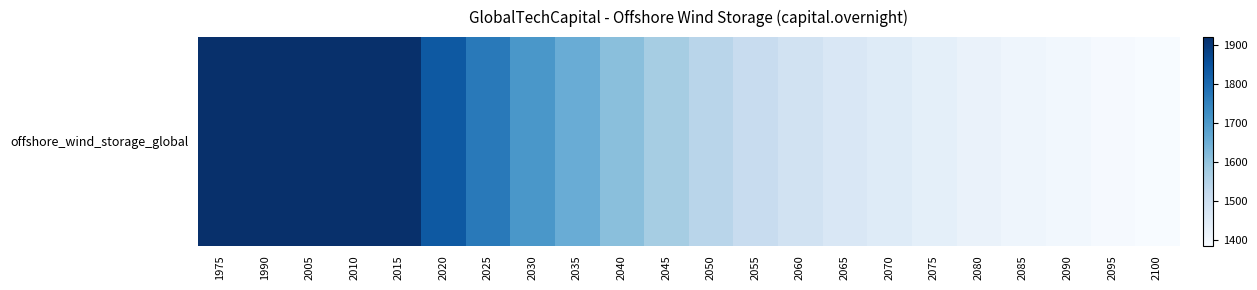

Reading left to right, extract all data points from this chart.

1919.2	1919.2	1919.2	1919.2	1919.2	1835.6	1767.5	1705.6	1656.1	1612.8	1572.5	1541.6	1513.7	1488.9	1467.3	1451.8	1436.3	1420.8	1411.6	1402.3	1393.0	1386.8